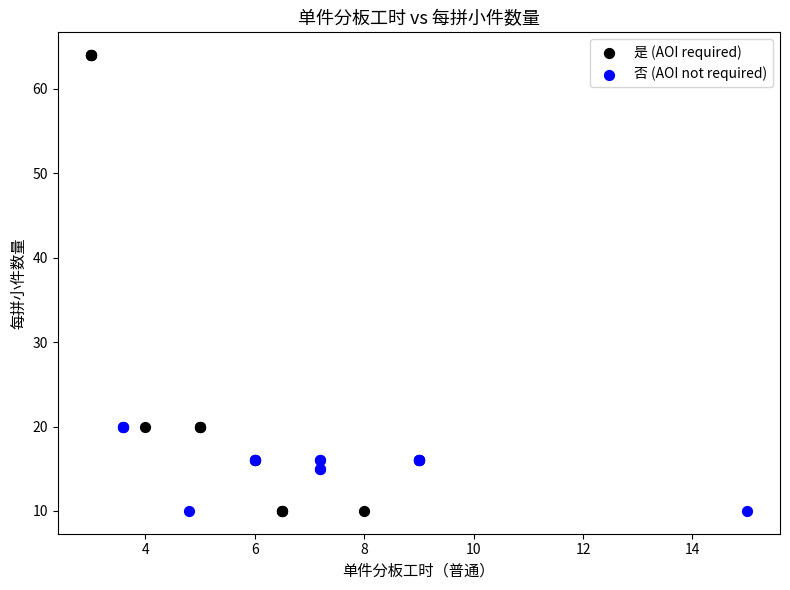

Which series has the widest spread of Y values?

是 (AOI required)